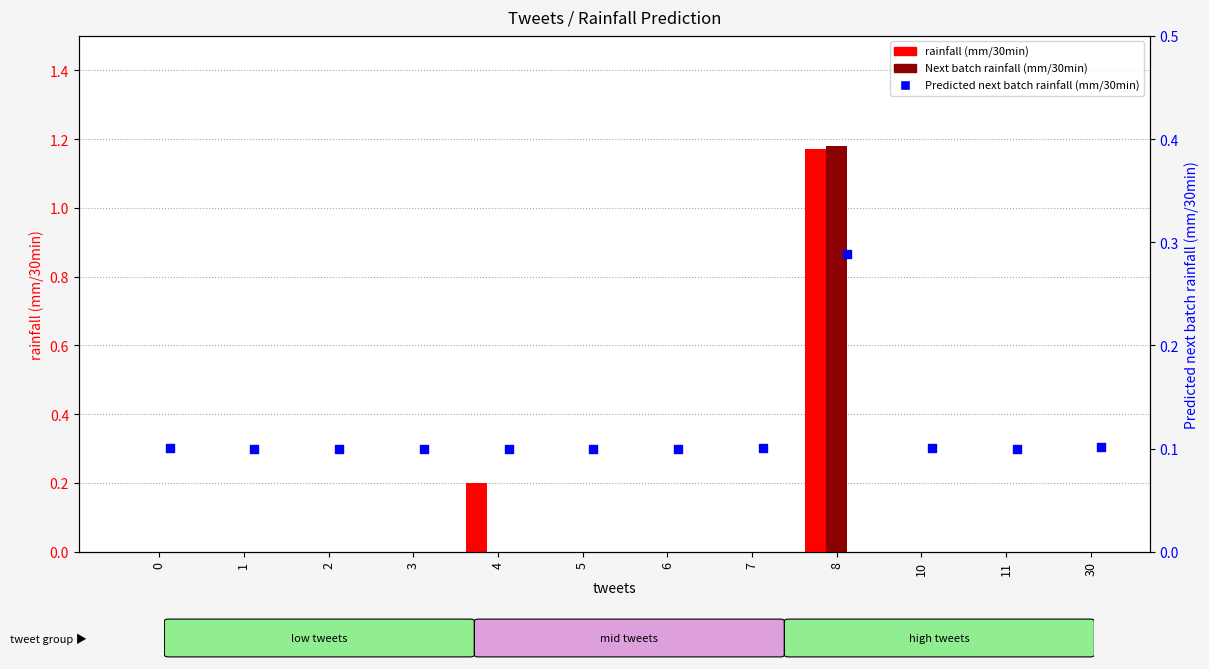

At which category is the sum across all series the highest?

8